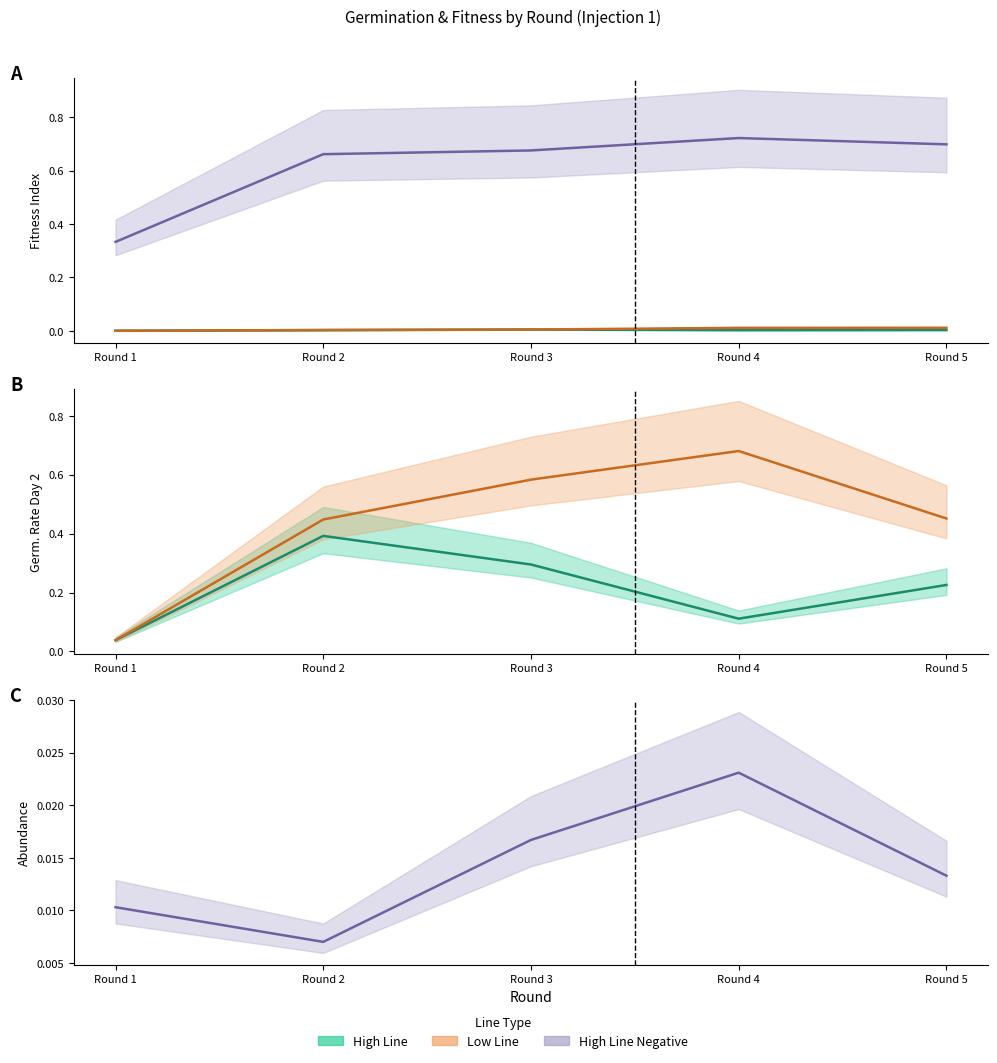

Which series changed the most between Round 1 and Round 5?

Low Line (Germ Rate) (line)